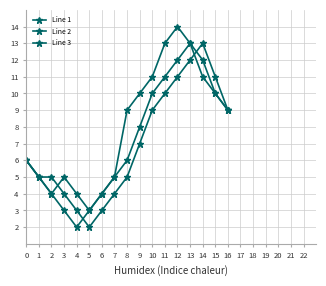

Count the number of categories in the chart.

17